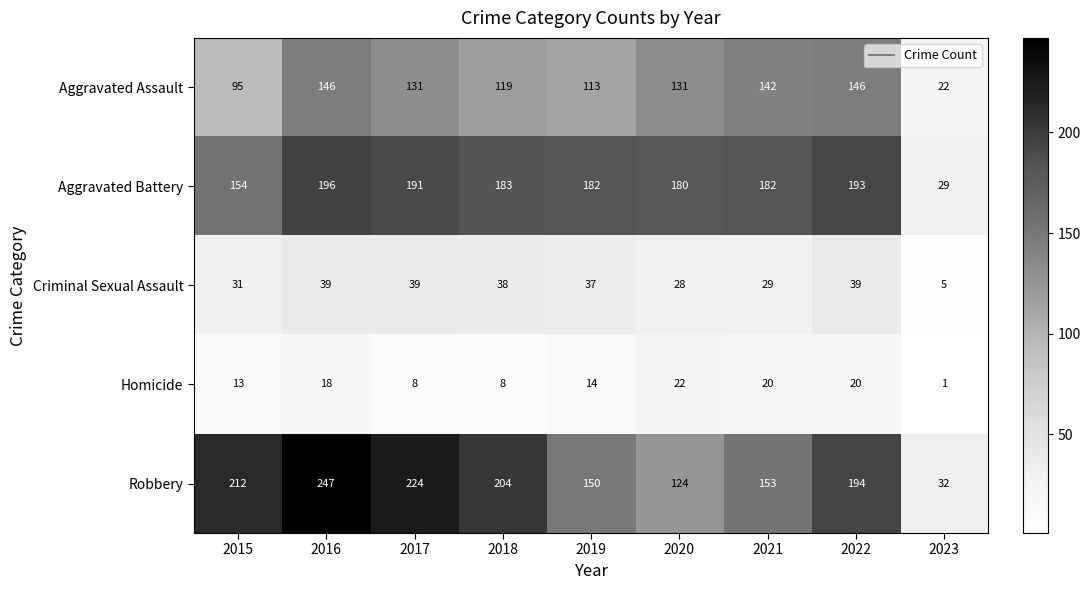

What is the difference between the second highest and second lowest values in the Aggravated Battery series?

39